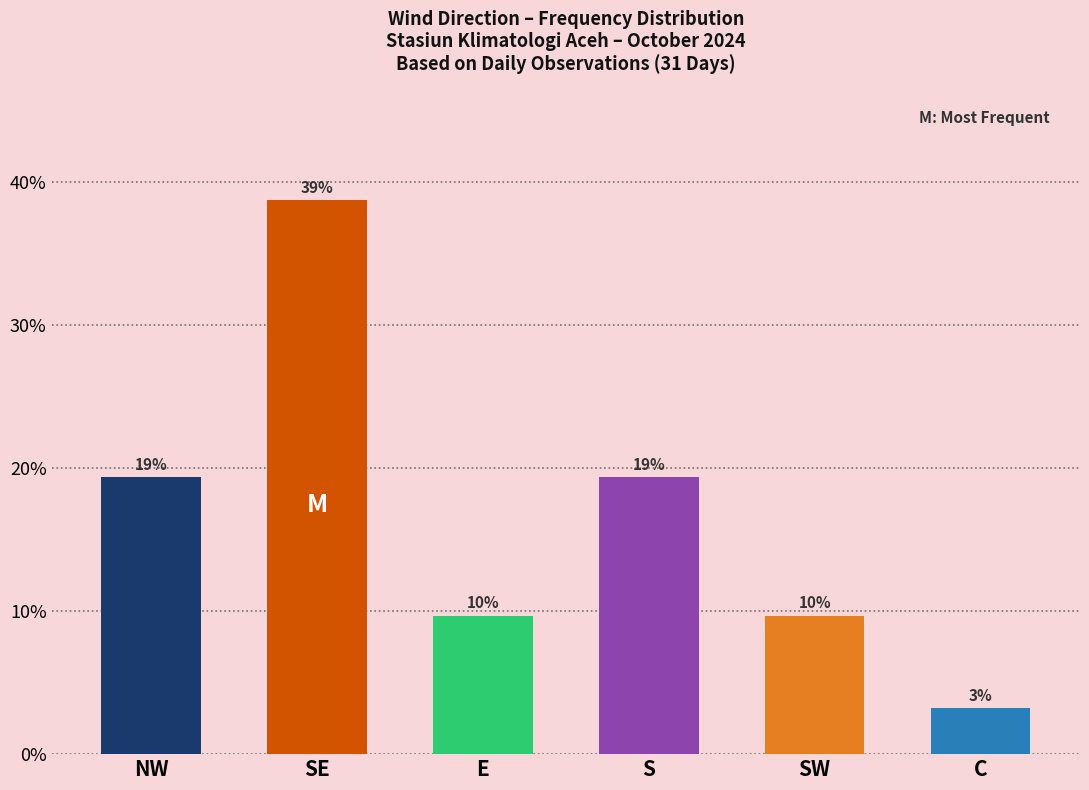

Does the chart contain any negative values?

No